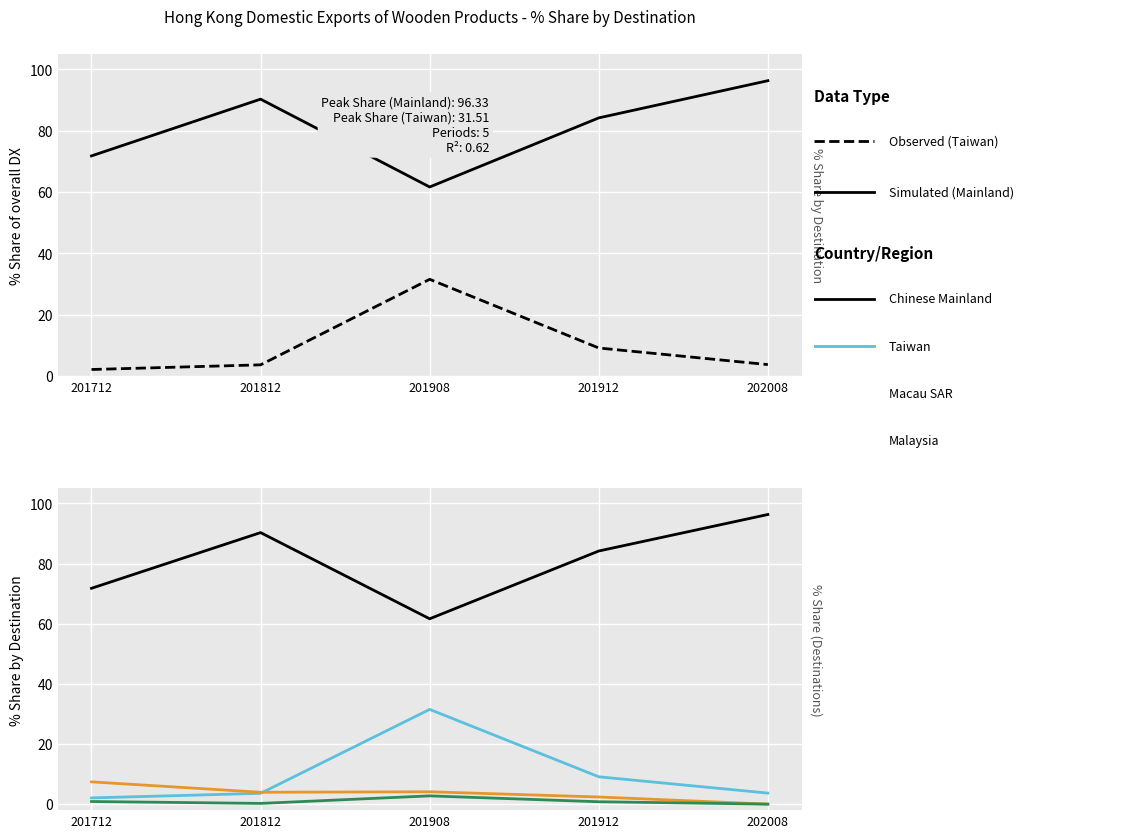

Where is Malaysia nearest to the value 1?

201712